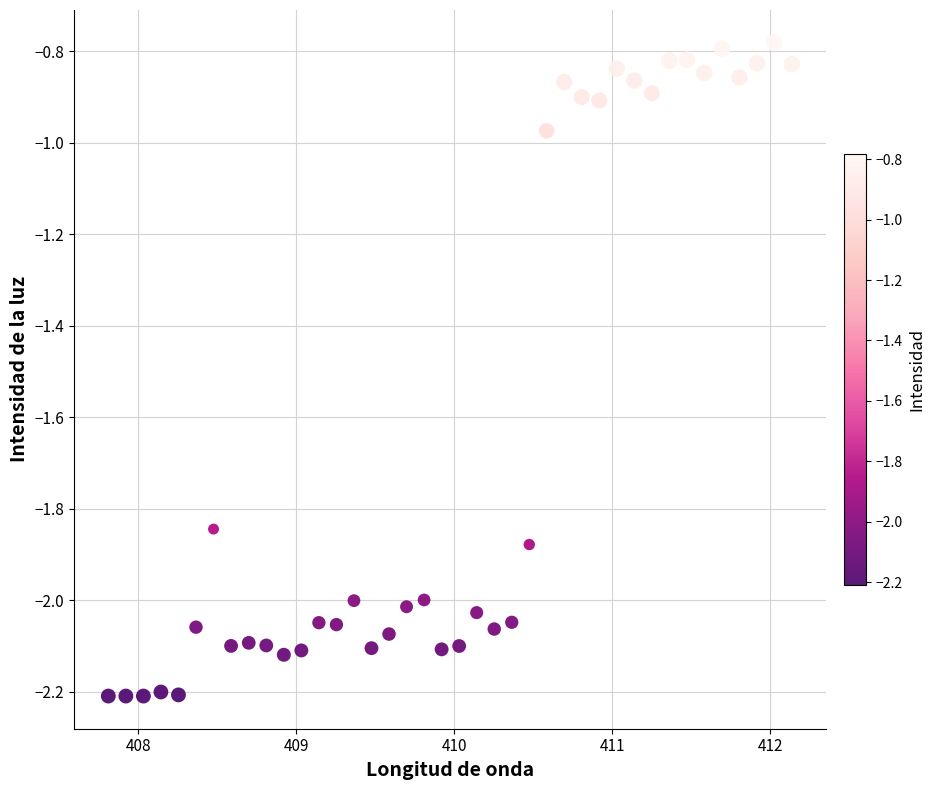

What is the range of X values (max minus min)?

4.3